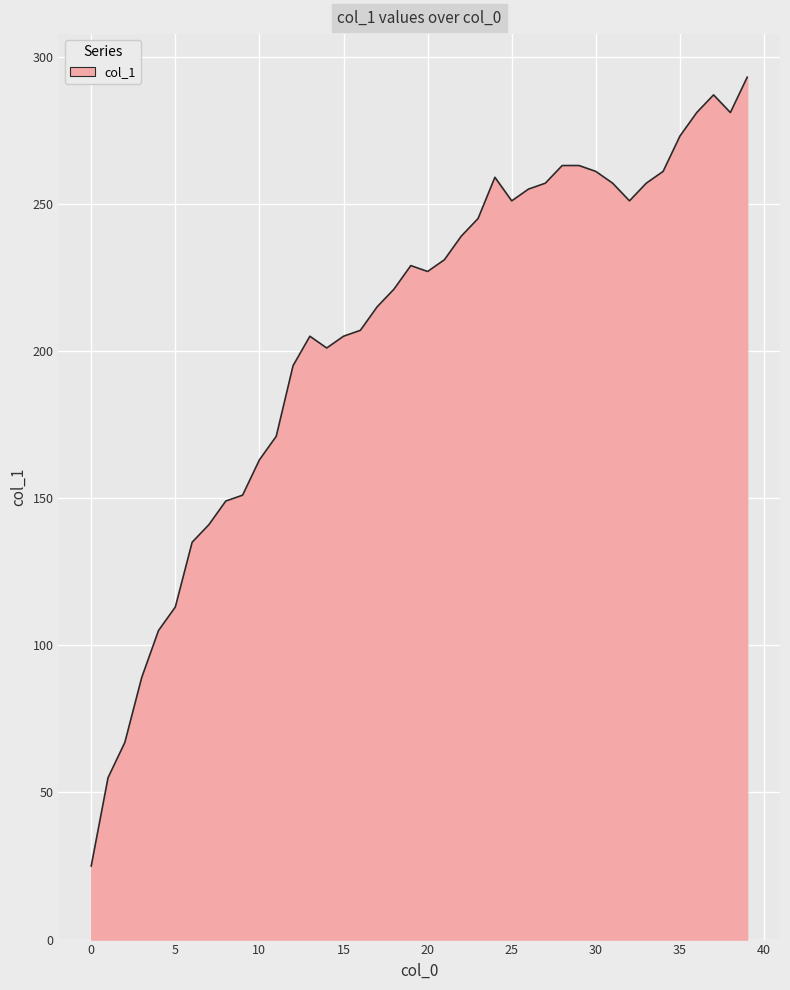

What is the difference between the maximum and minimum values?

268